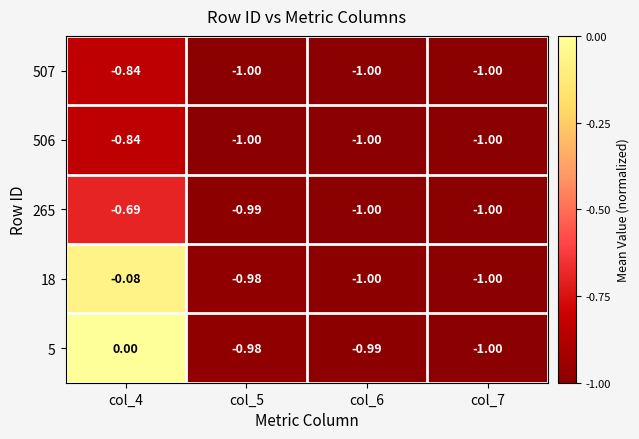

How many negative values does the 5 series have?

3